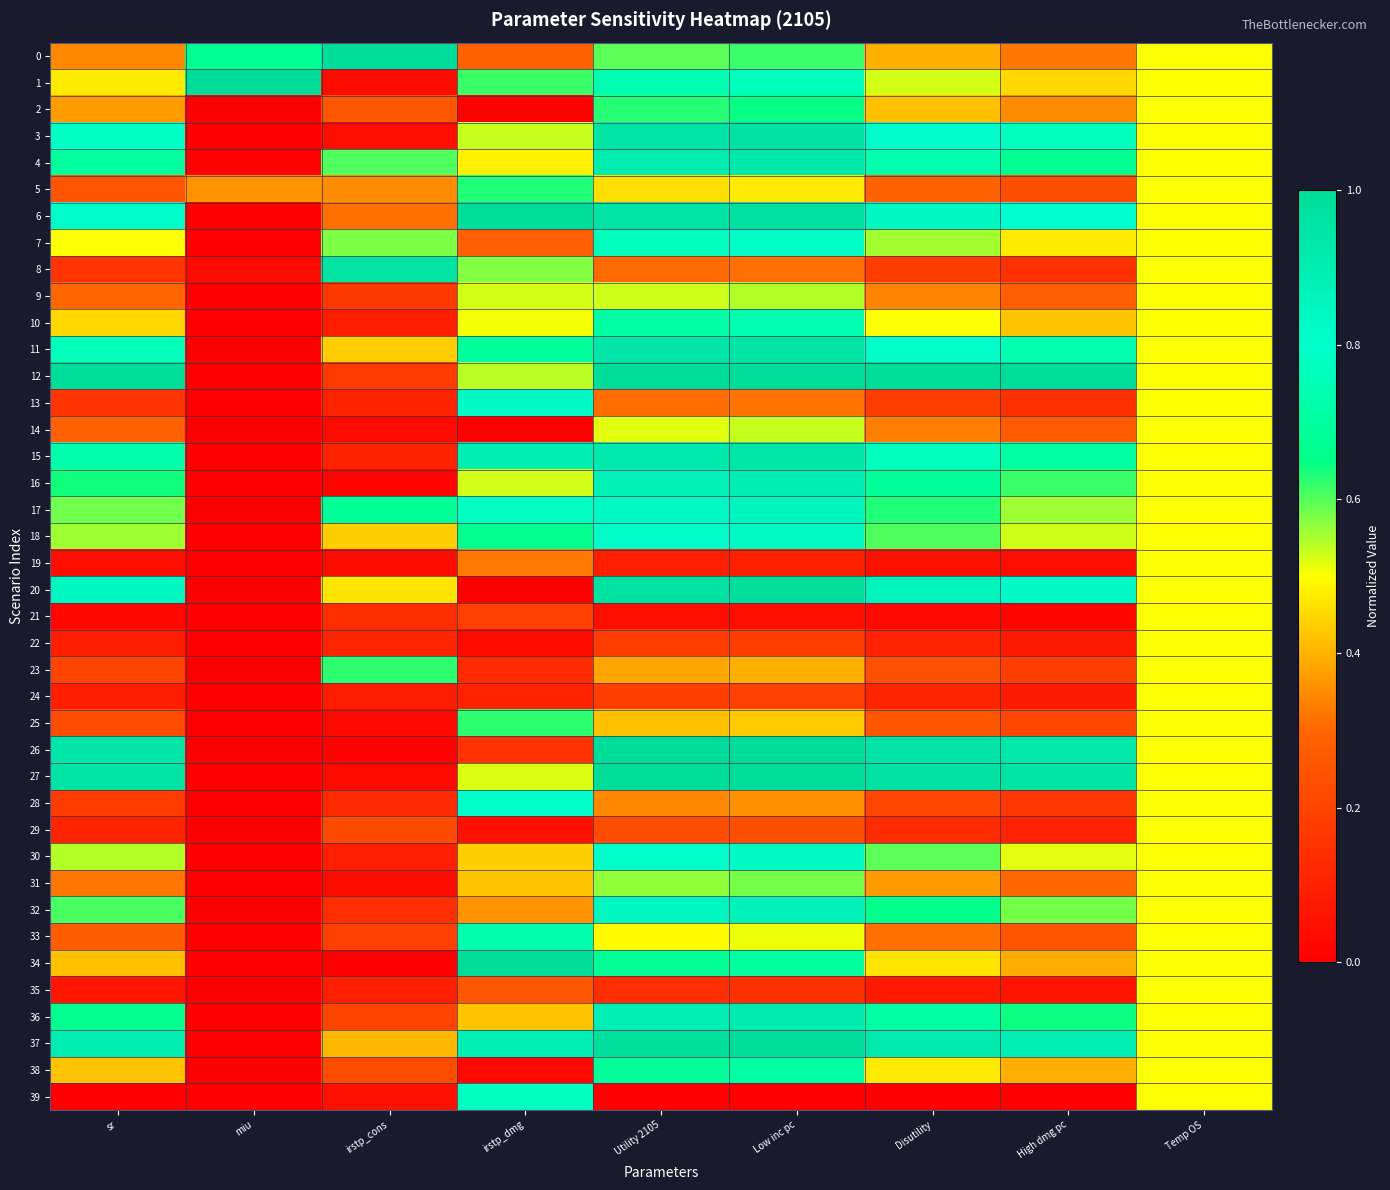

Between miu and High dmg pc, which is larger?

miu